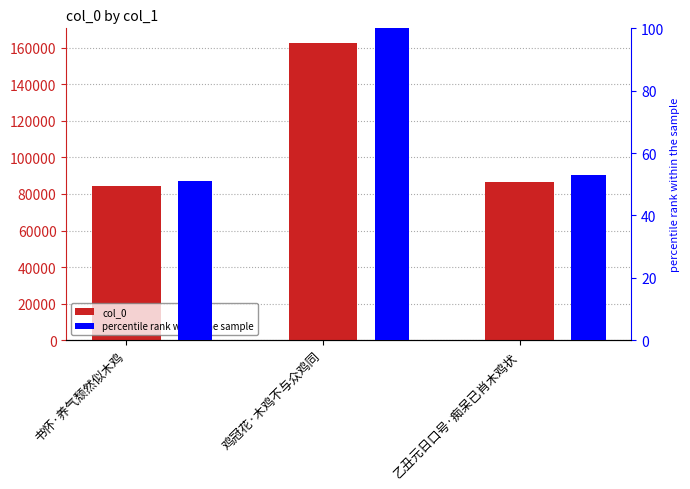

What position from the left is 鸡冠花·木鸡不与众鸡同?

2